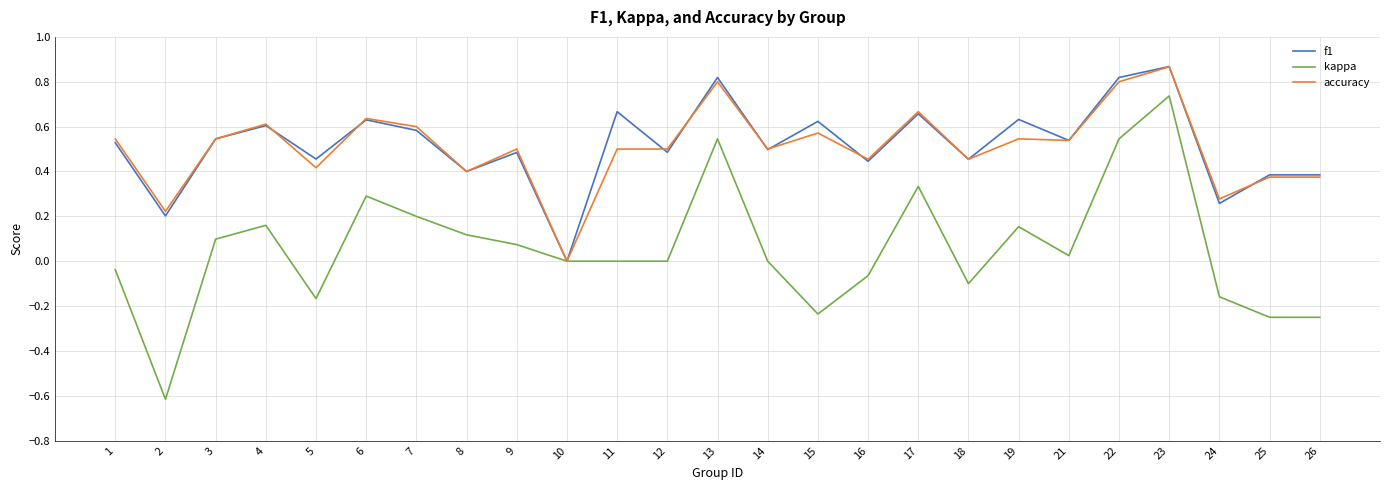

At which label does kappa first exceed 0?

3